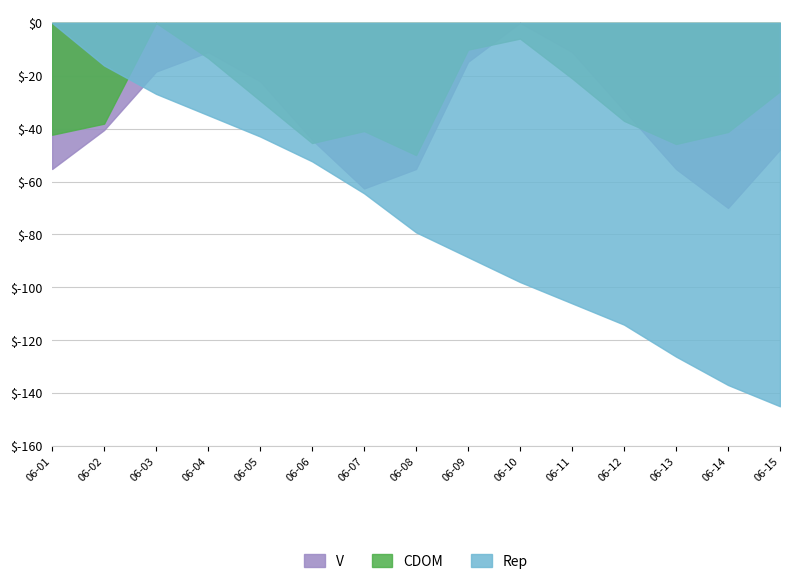

At which category is the sum across all series the highest?

06-03